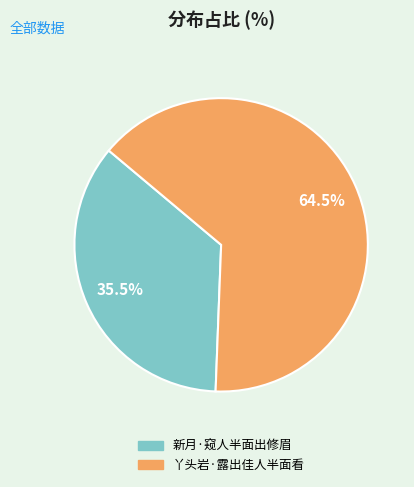

What is the largest slice in the pie chart?

丫头岩·露出佳人半面看